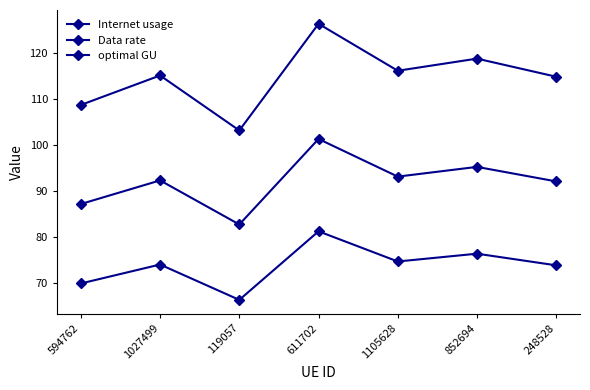

How many data points does each series have?

7